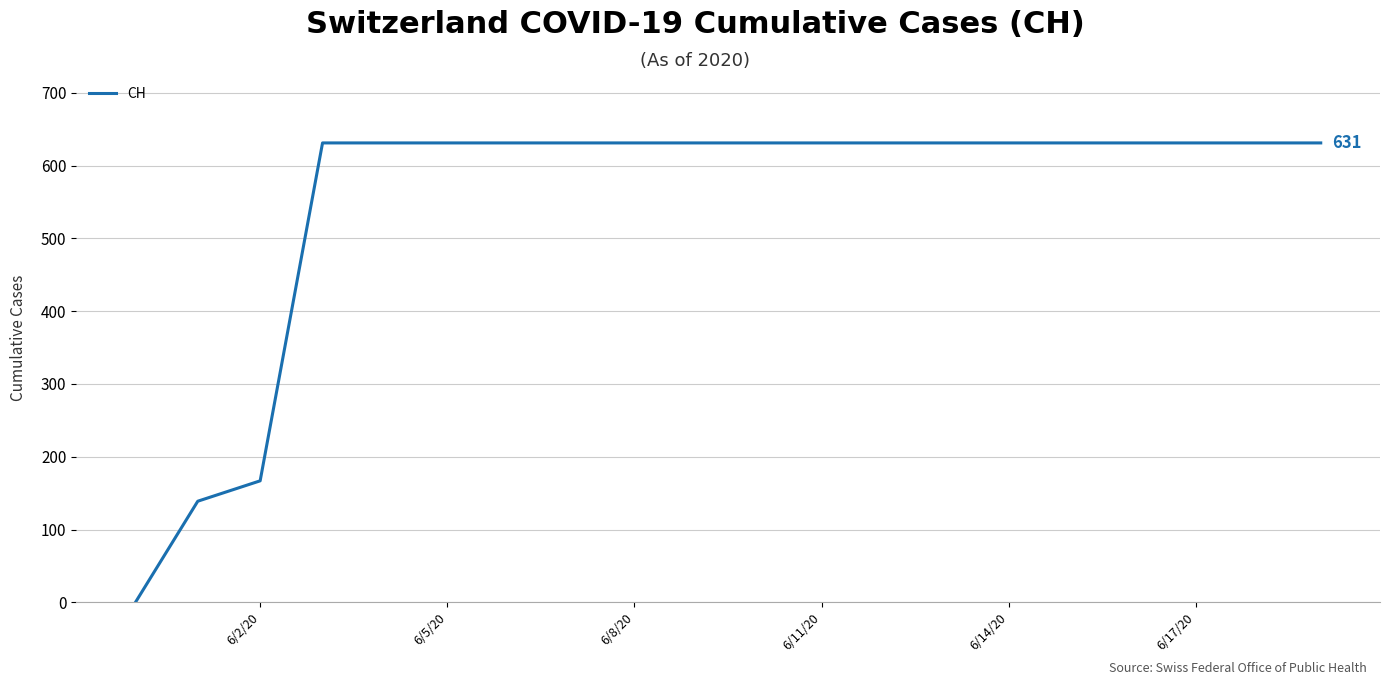

What is the greatest value displayed?

631